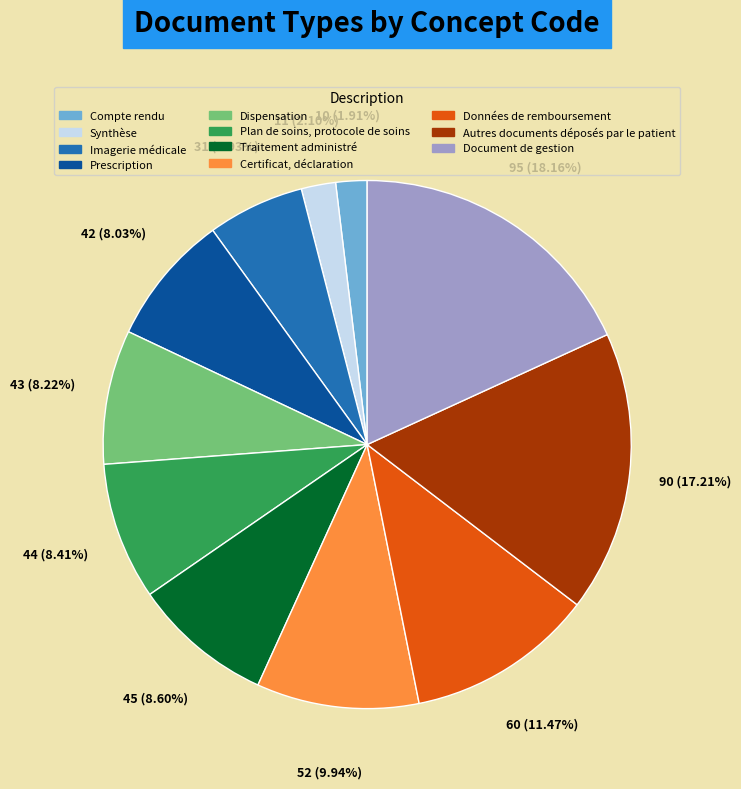

Which slice is the largest?

Document de gestion